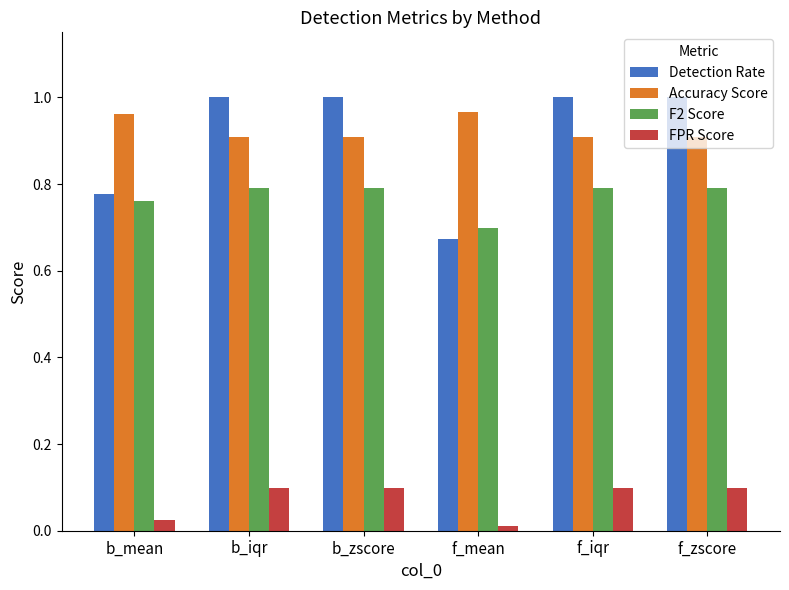

What is the label of the 2nd bar from the right?

f_iqr